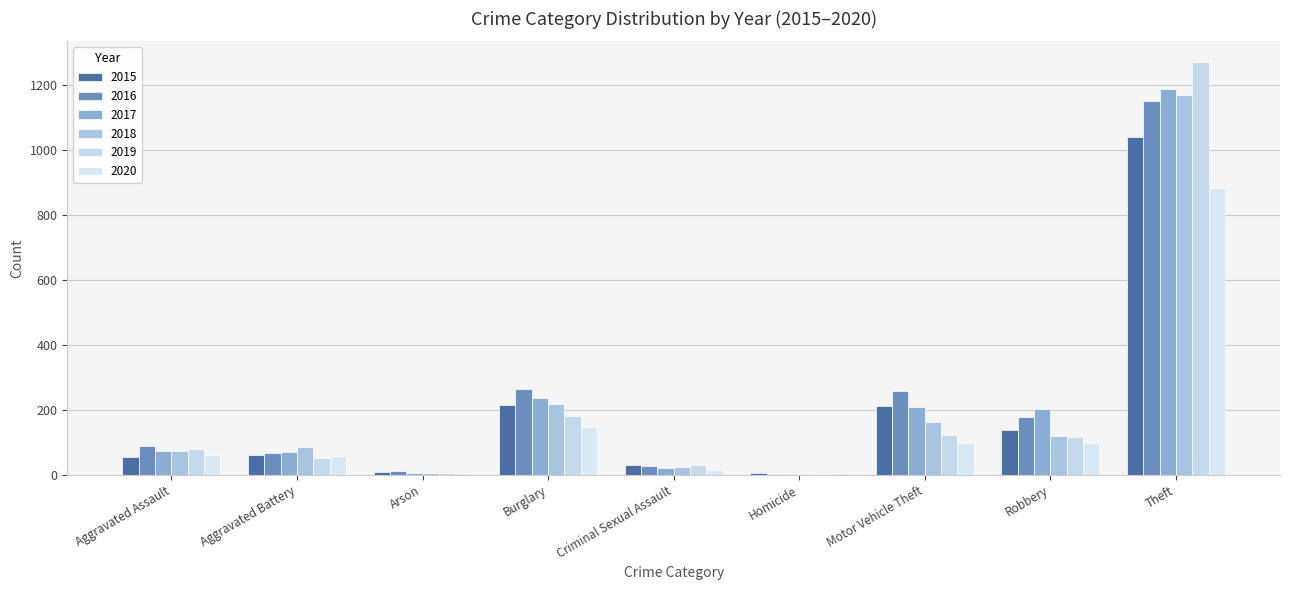

Are the bars grouped side by side (vs. stacked)?

Yes